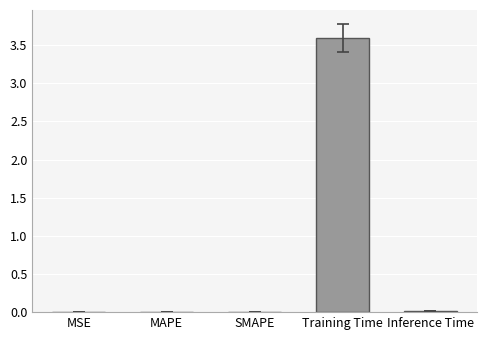

What is the sum of all values?

3.6